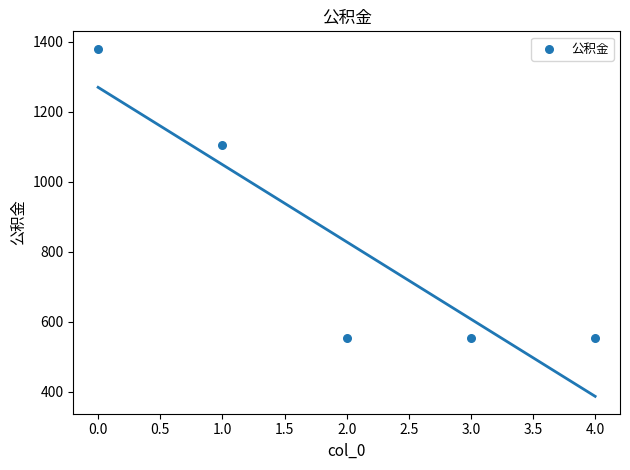

What Y value in the scatter plot is closest to 966?

1104